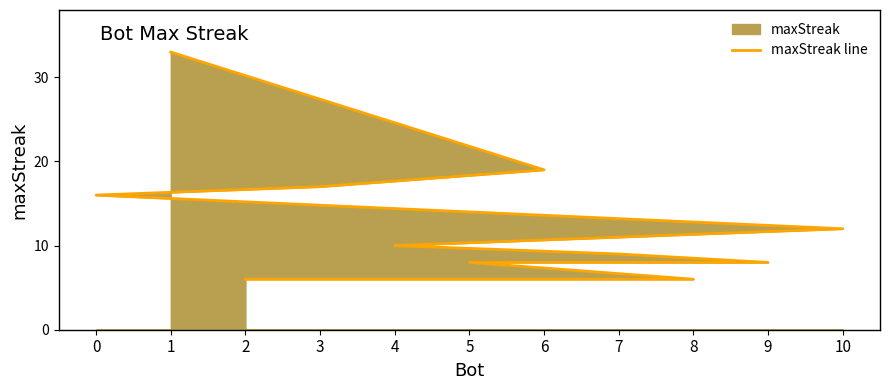

List the labels in order of value, smallest first.

8, 2, 9, 5, 7, 4, 10, 0, 3, 6, 1